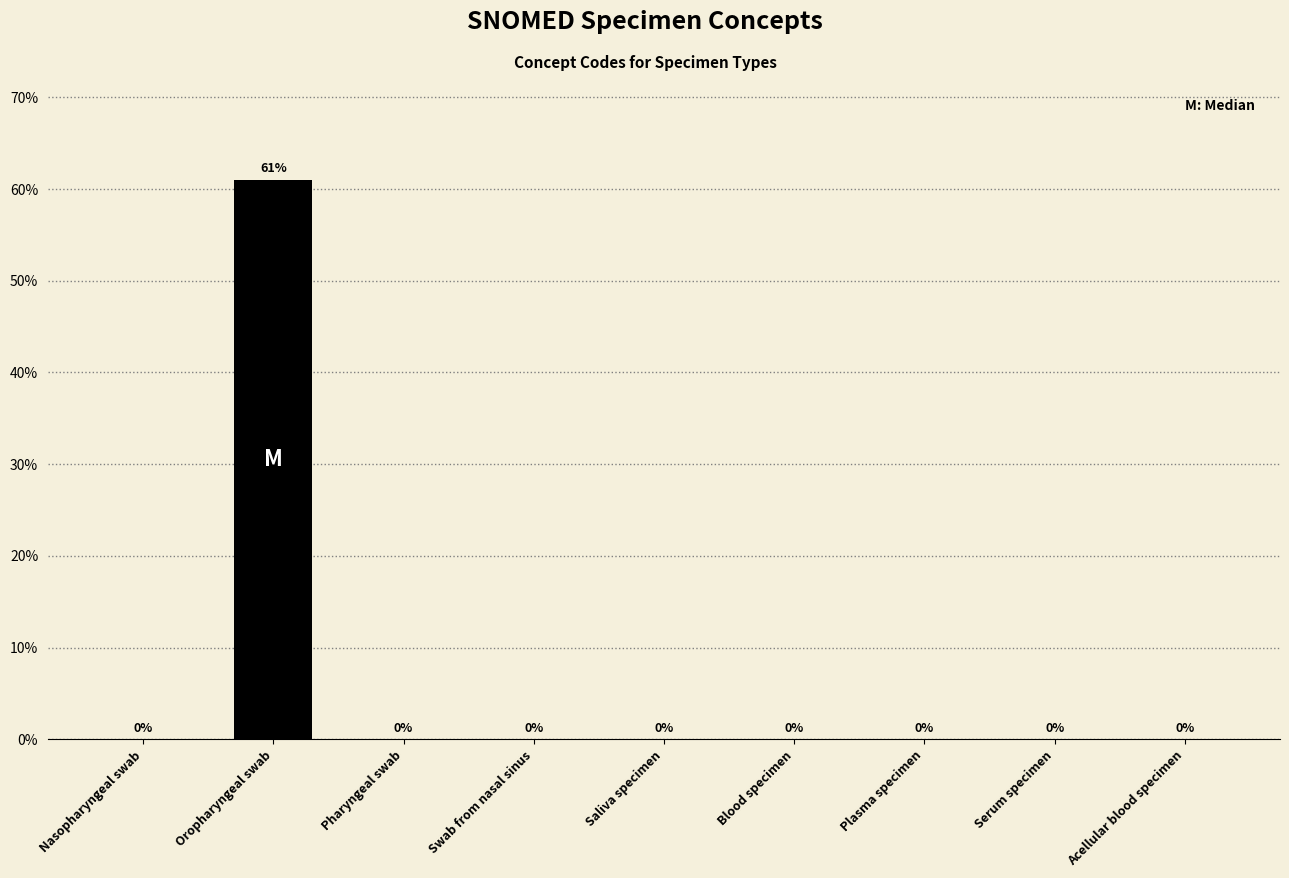

Which label corresponds to the largest value in the chart?

Oropharyngeal swab